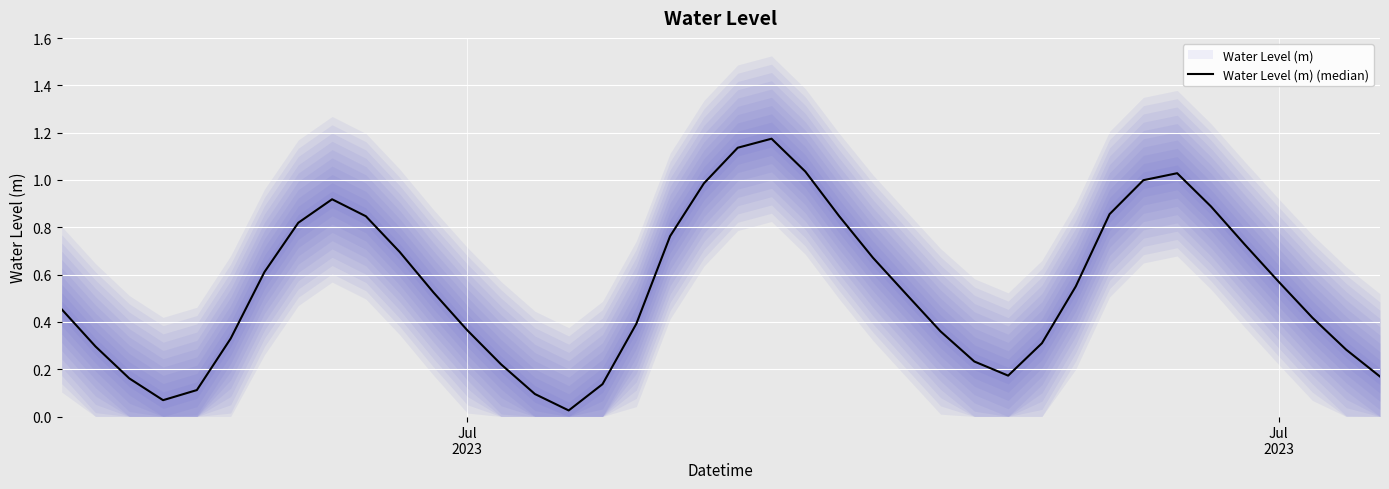

True or false: the data has more than 1 interior local peaks.

True